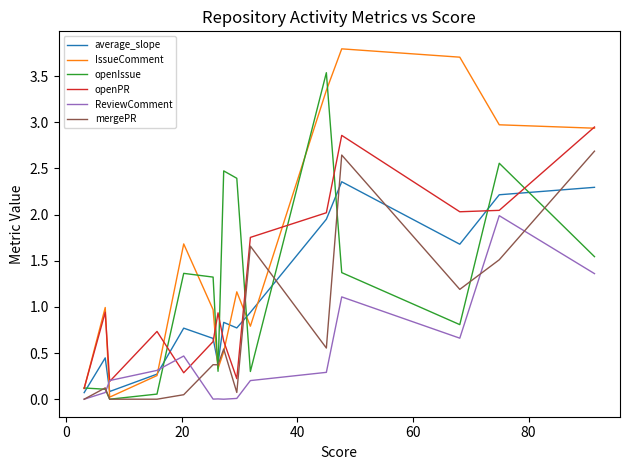

List the series in order of their peak value, lowest first.

ReviewComment, average_slope, mergePR, openPR, openIssue, IssueComment